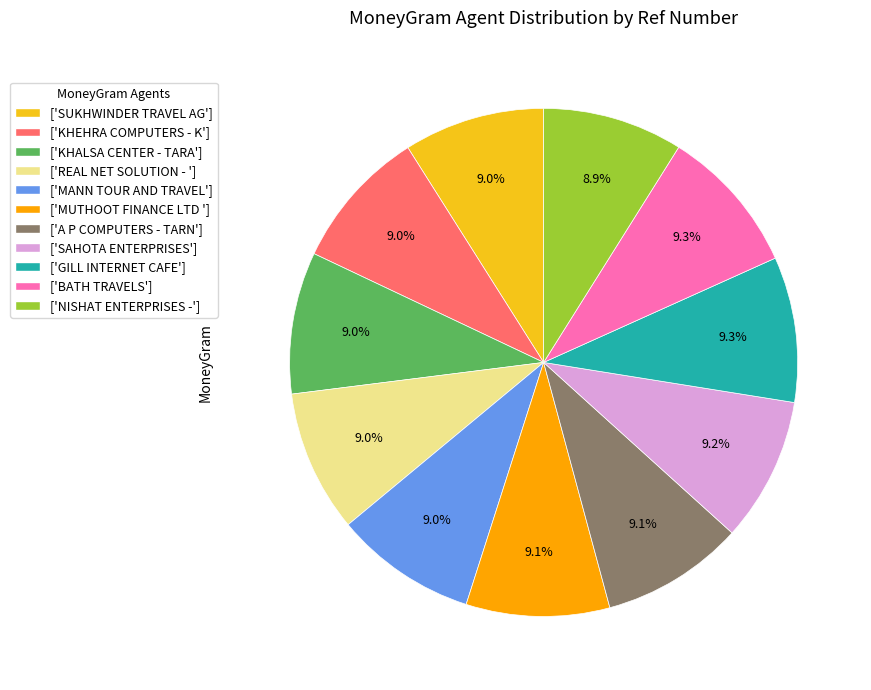

Approximately how many times larger is the value at ['GILL INTERNET CAFE'] compared to ['SAHOTA ENTERPRISES']?

1.0